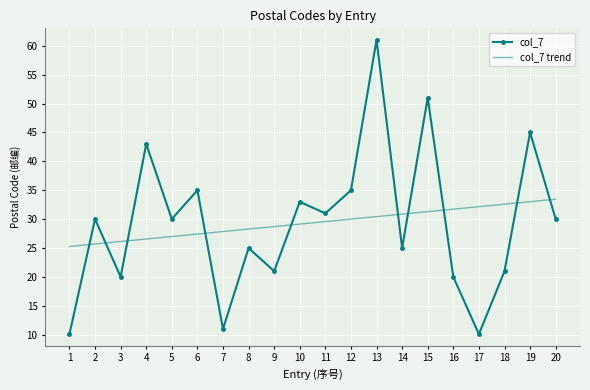

Reading right to left, list all the values displayed in this chart.

col_7: 30.0	45.0	21.0	10.1	20.0	51.0	25.0	61.0	35.0	31.0	33.0	21.0	25.0	11.0	35.0	30.0	43.0	20.0	30.0	10.1
col_7 trend: 33.5	33.0	32.6	32.2	31.7	31.3	30.9	30.4	30.0	29.6	29.1	28.7	28.3	27.9	27.4	27.0	26.6	26.1	25.7	25.3